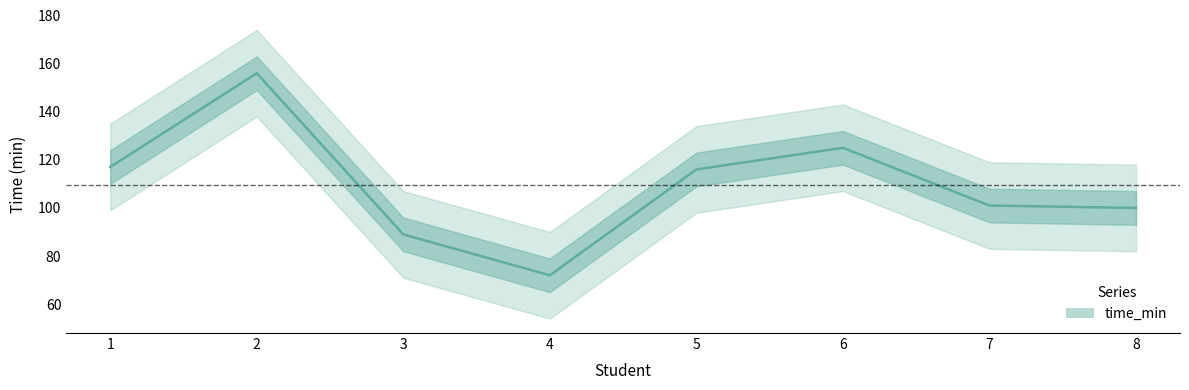

Reading right to left, transcribe all the data shown in this chart.

100	101	125	116	72	89	156	117